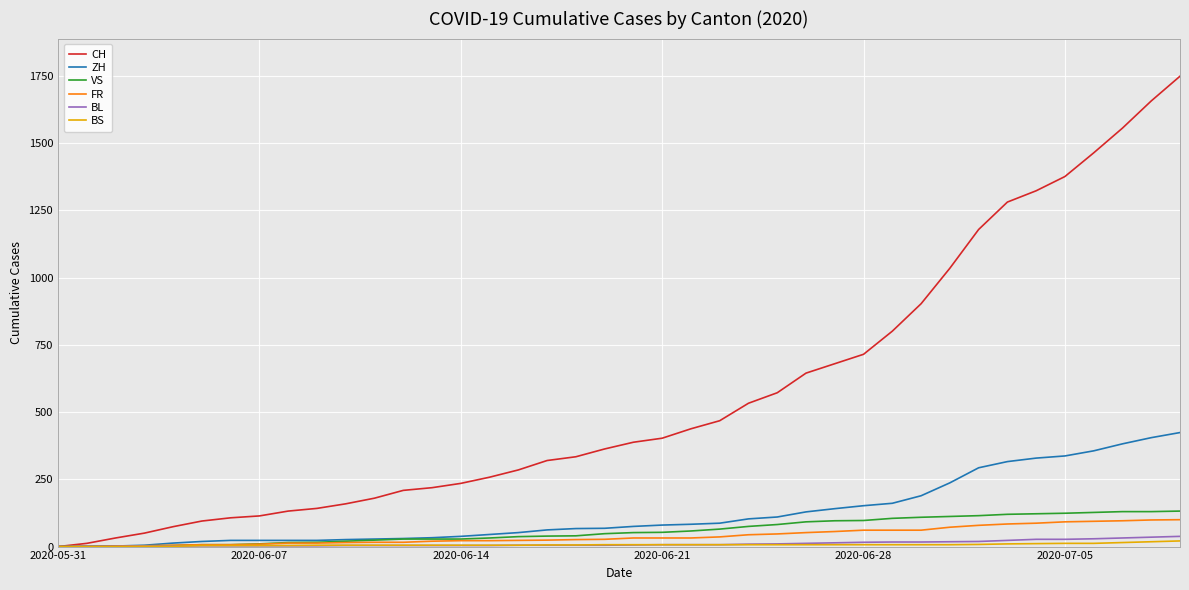

Which series has the largest range (max minus min)?

CH